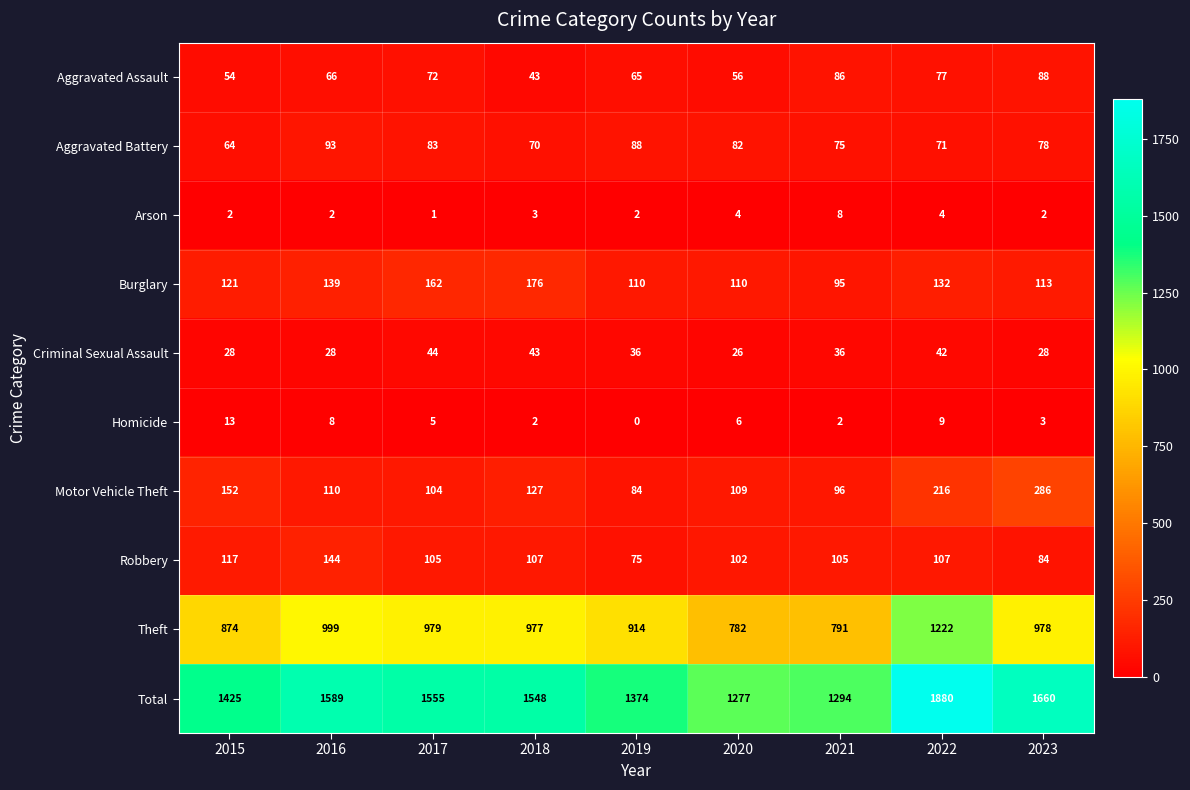

The value of Homicide at 2018 is 2. True or false?

True